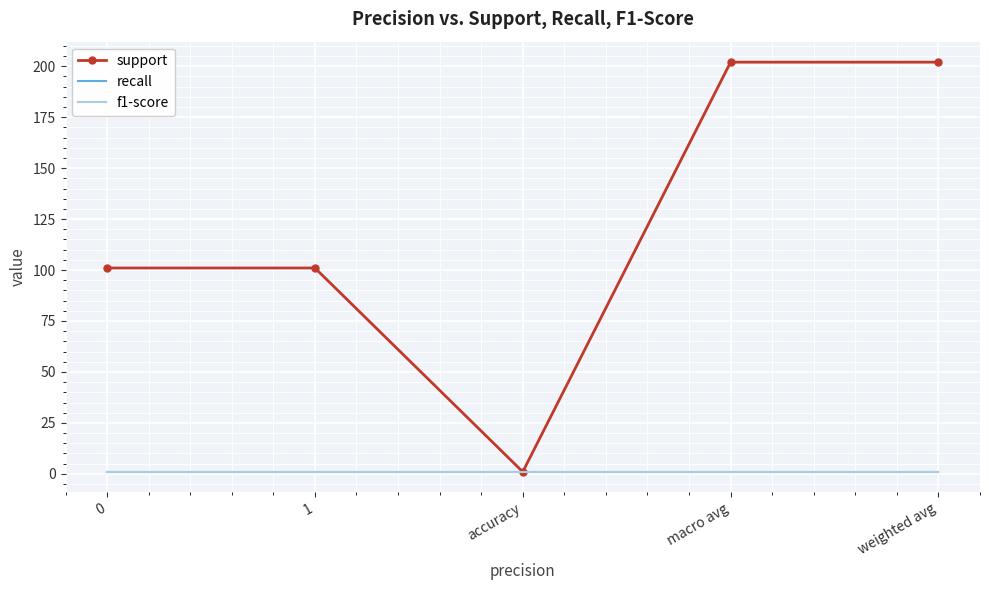

What position from the left is accuracy?

3